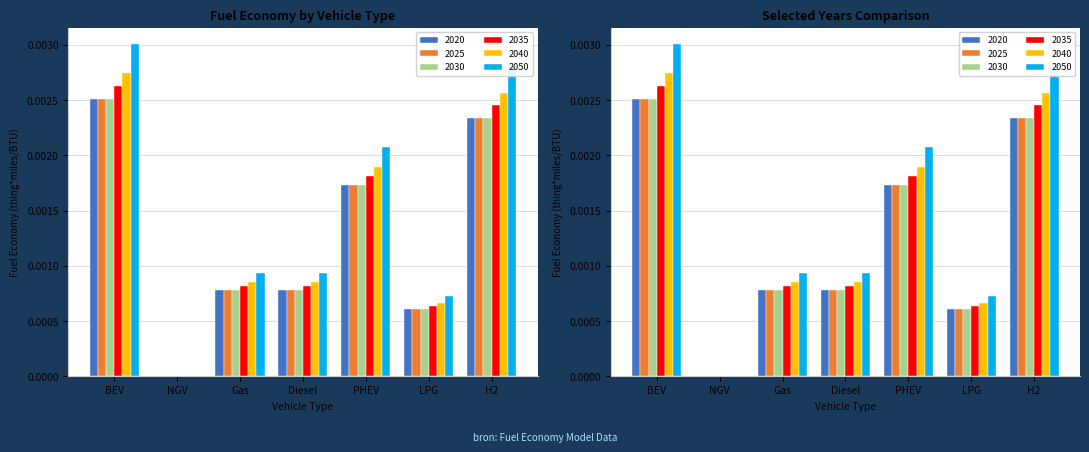

How many bars are there in each group?

6